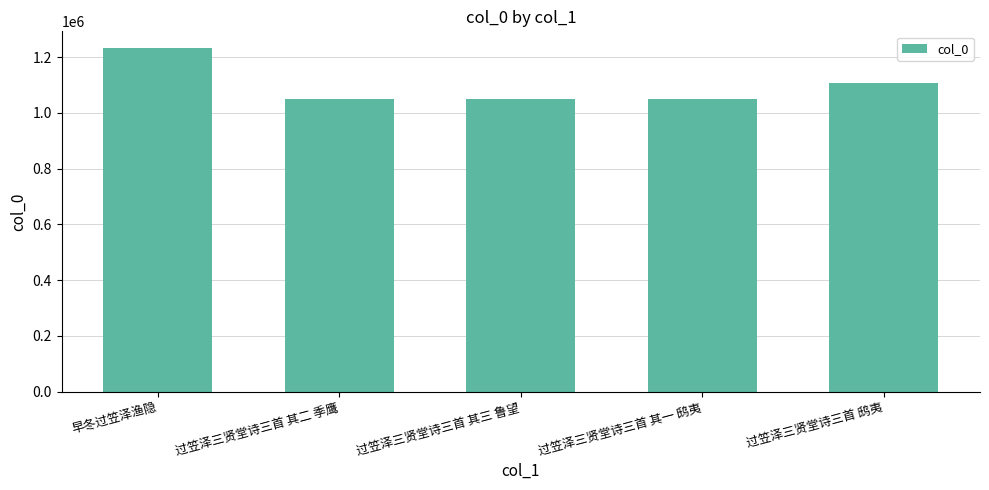

What is the difference between the second highest and minimum values?

57863